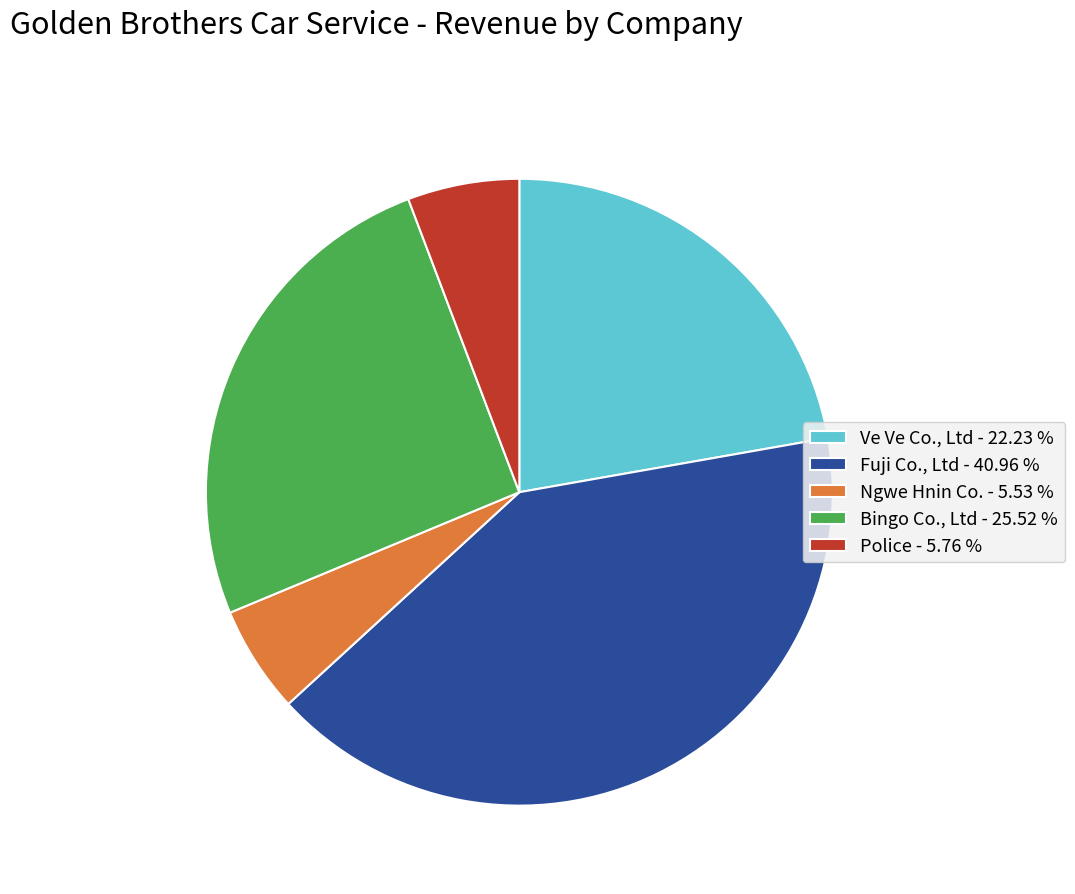

What is the ratio of the value at Police - 5.76 % to the value at Ngwe Hnin Co. - 5.53 %?

1.0